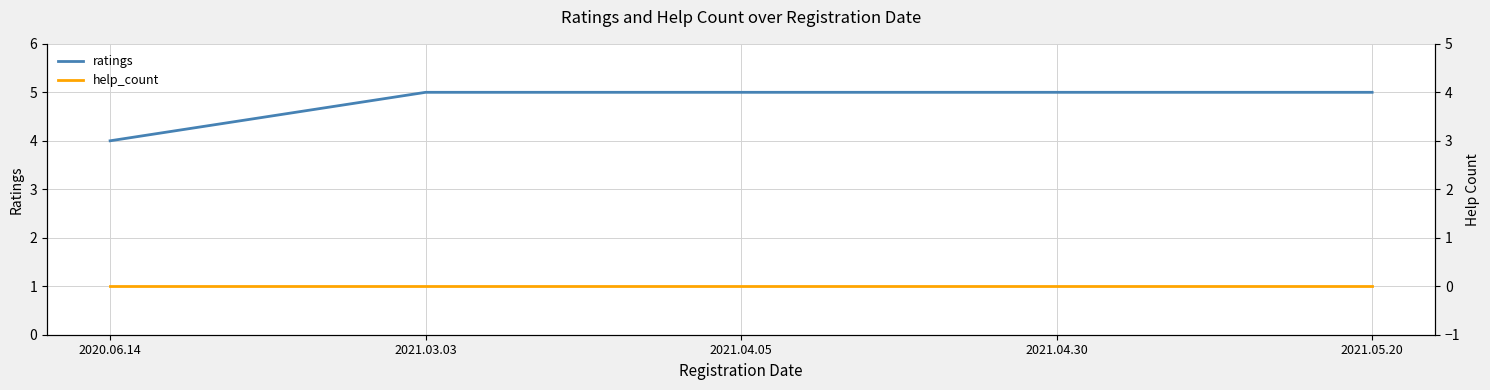

How many ratings values are between 5 and 6?

4